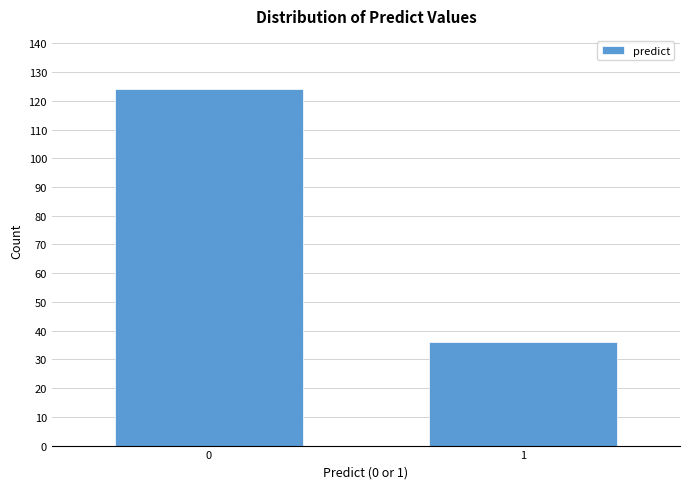

Reading left to right, list all the values displayed in this chart.

124	36